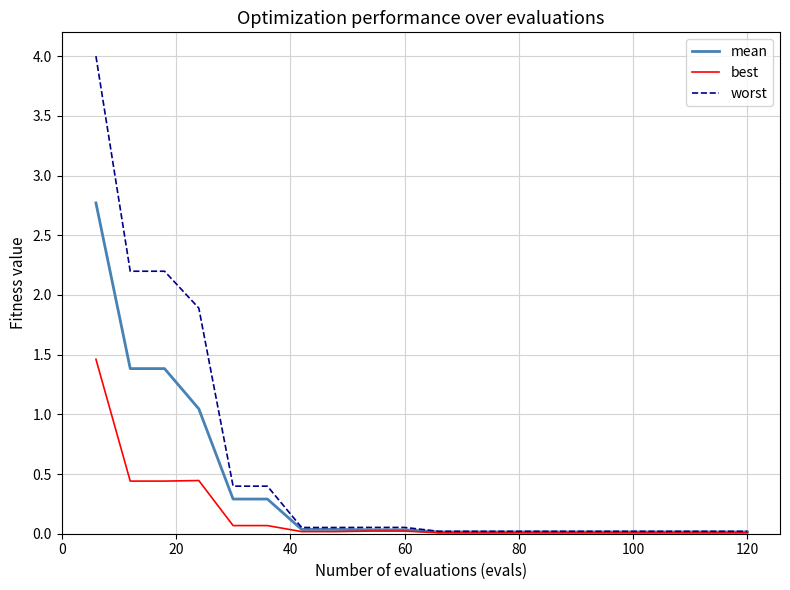

Which series has the widest spread of values?

worst